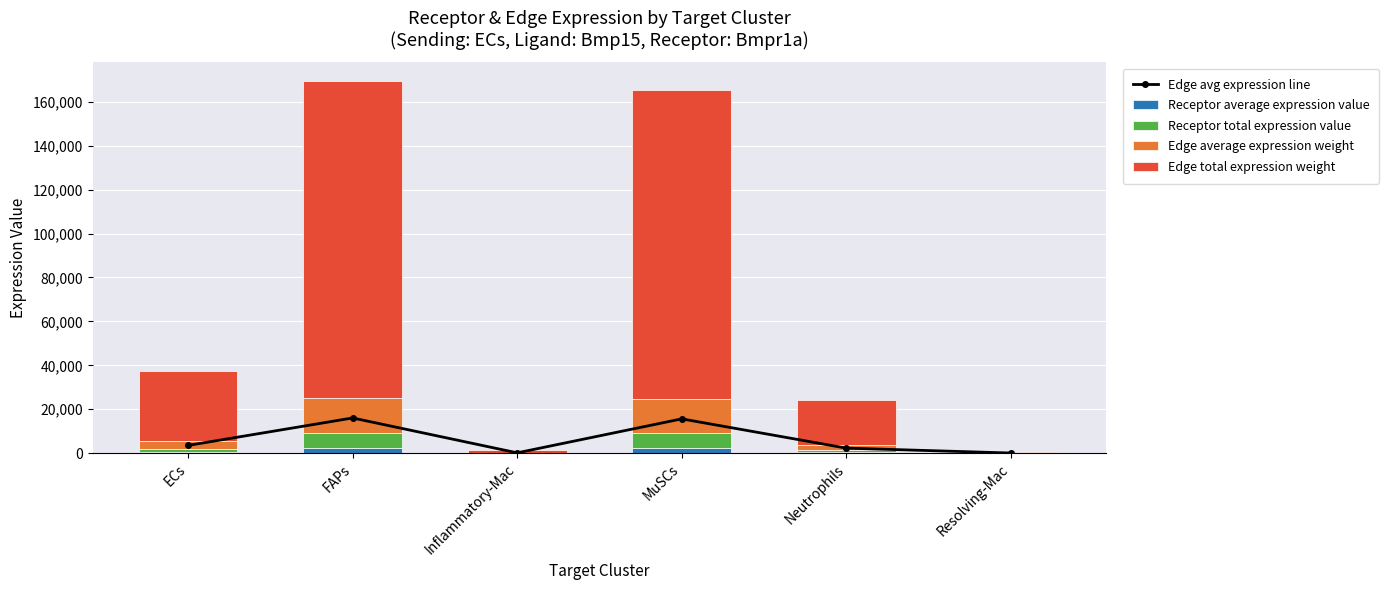

At Resolving-Mac, list the series in order from smallest to largest.

Receptor average expression value, Receptor total expression value, Edge average expression weight, Edge avg expression line, Edge total expression weight